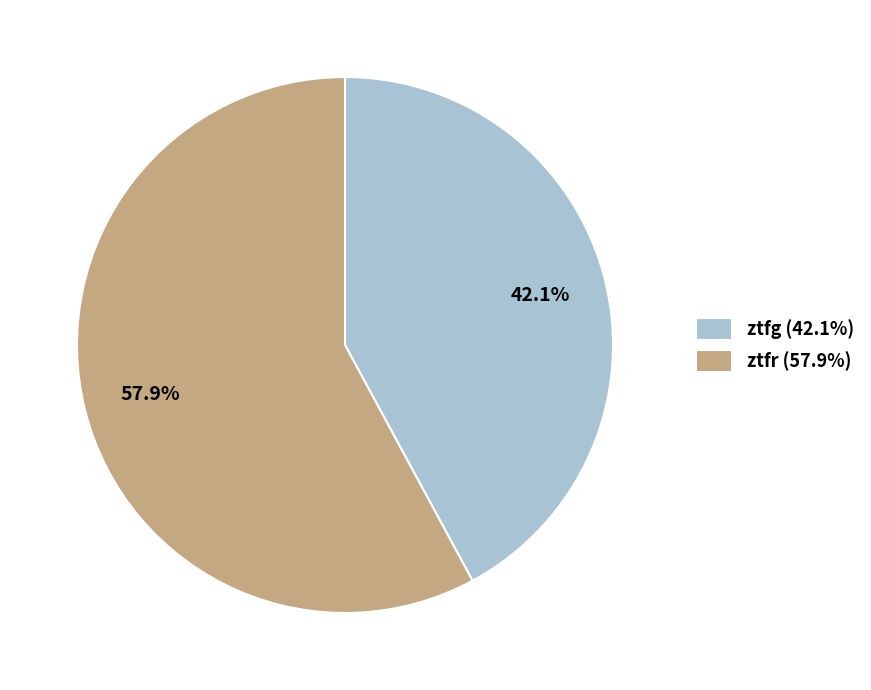

Rank the categories by value from lowest to highest.

ztfg, ztfr